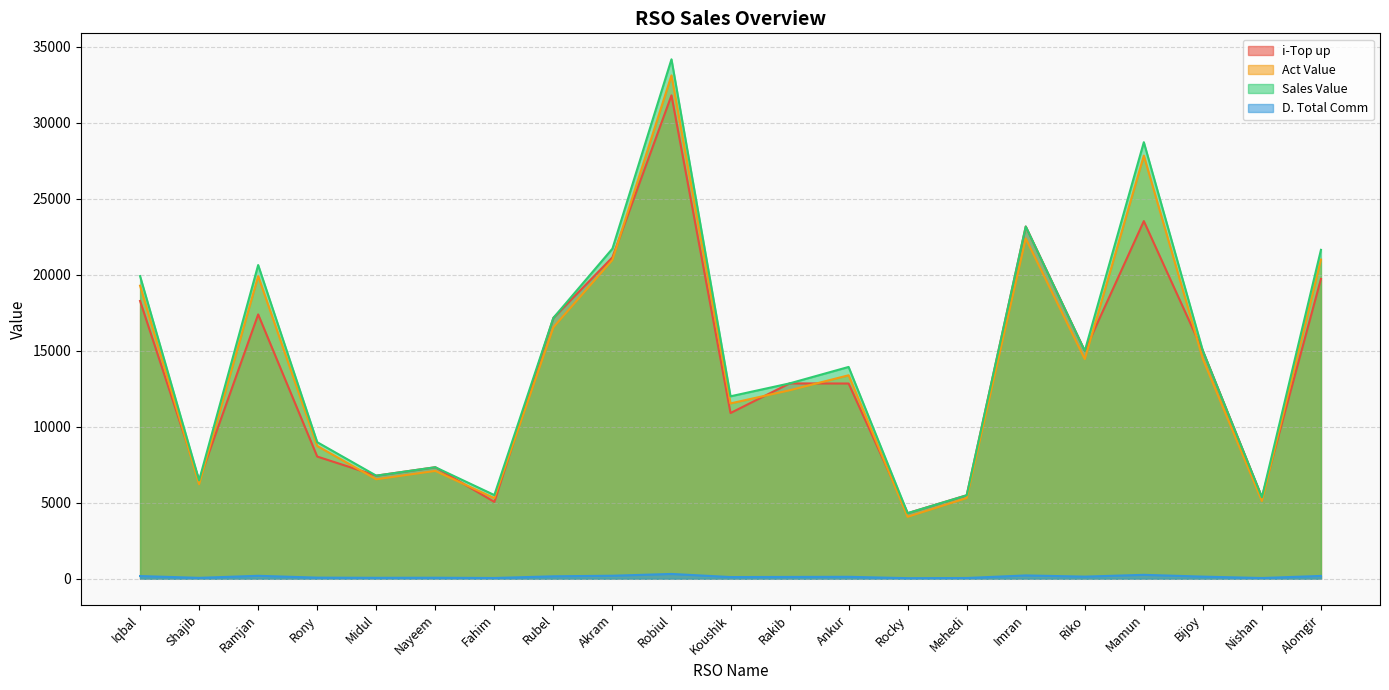

Where is the first local minimum for Sales Value?

Shajib